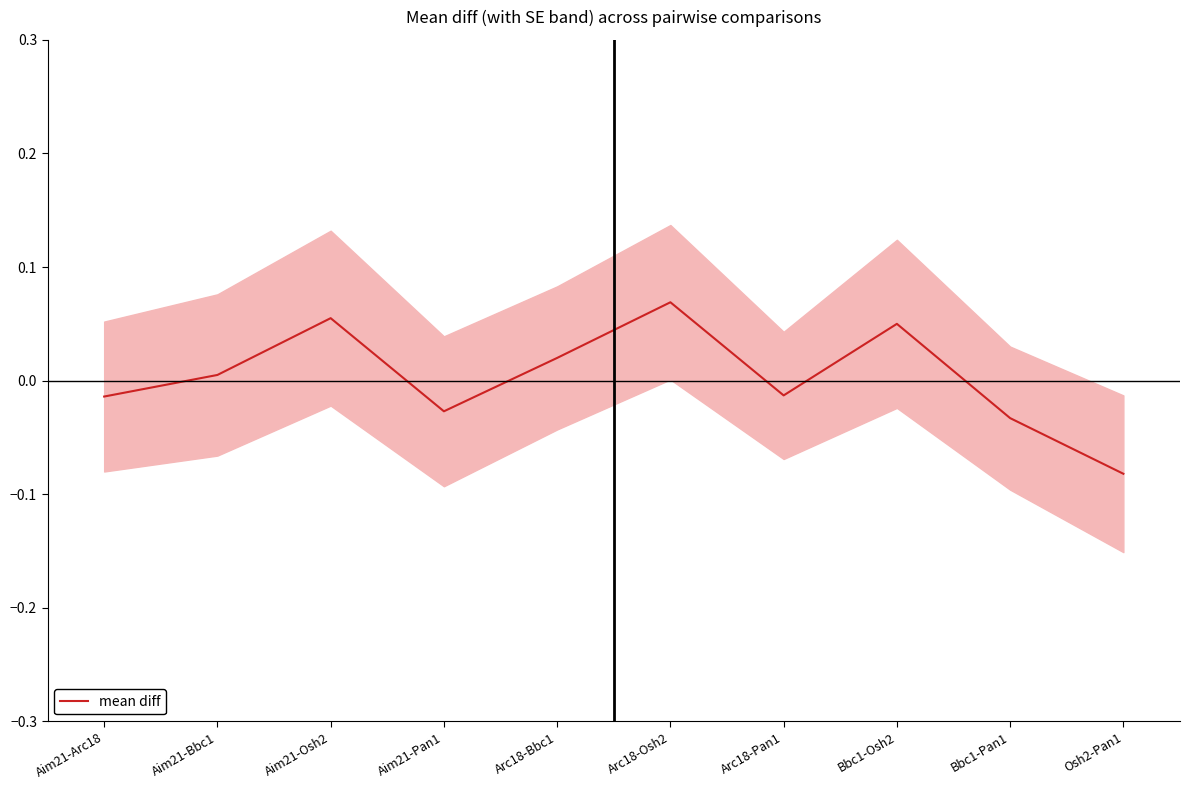

Where does the data first go above 0?

Aim21-Bbc1